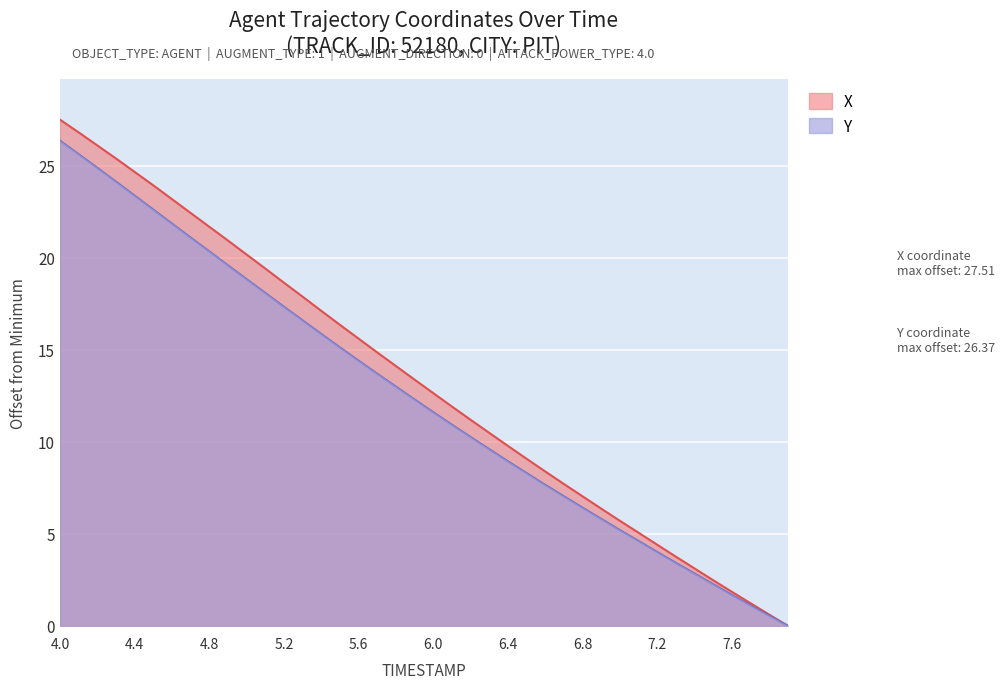

The Y series shows 13.3 at 4.7. True or false?

False